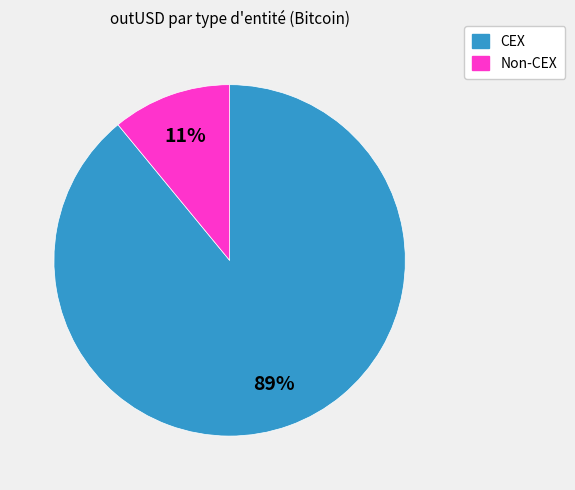

Is there a majority slice in this chart?

Yes